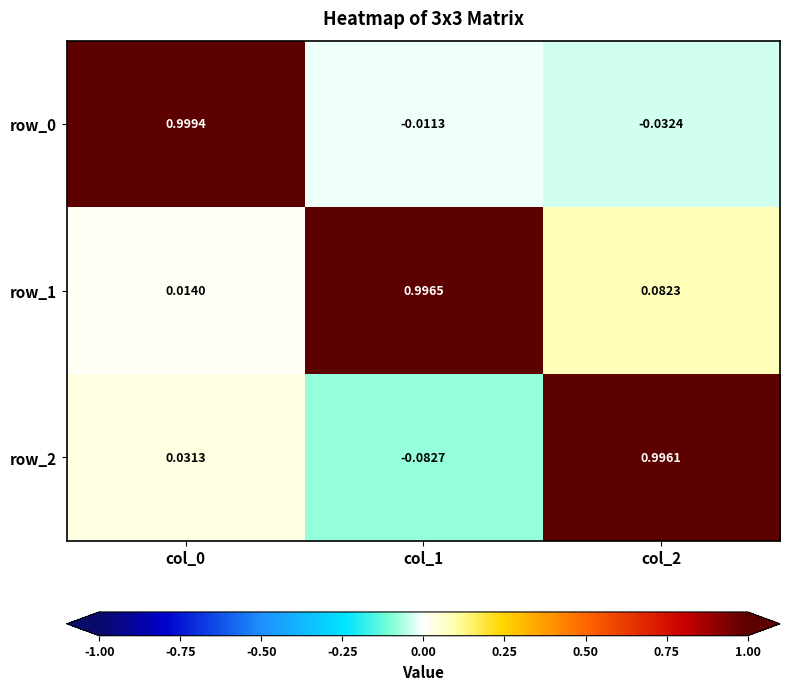

At how many categories does at least one series exceed 0?

3